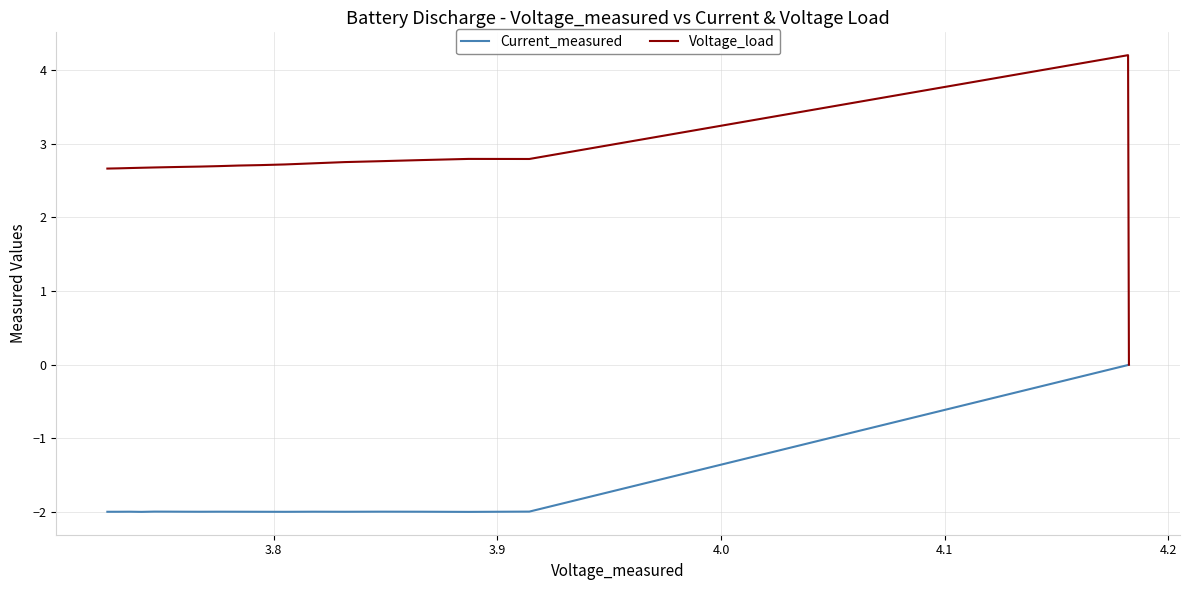

Which series has the largest range (max minus min)?

Voltage_load